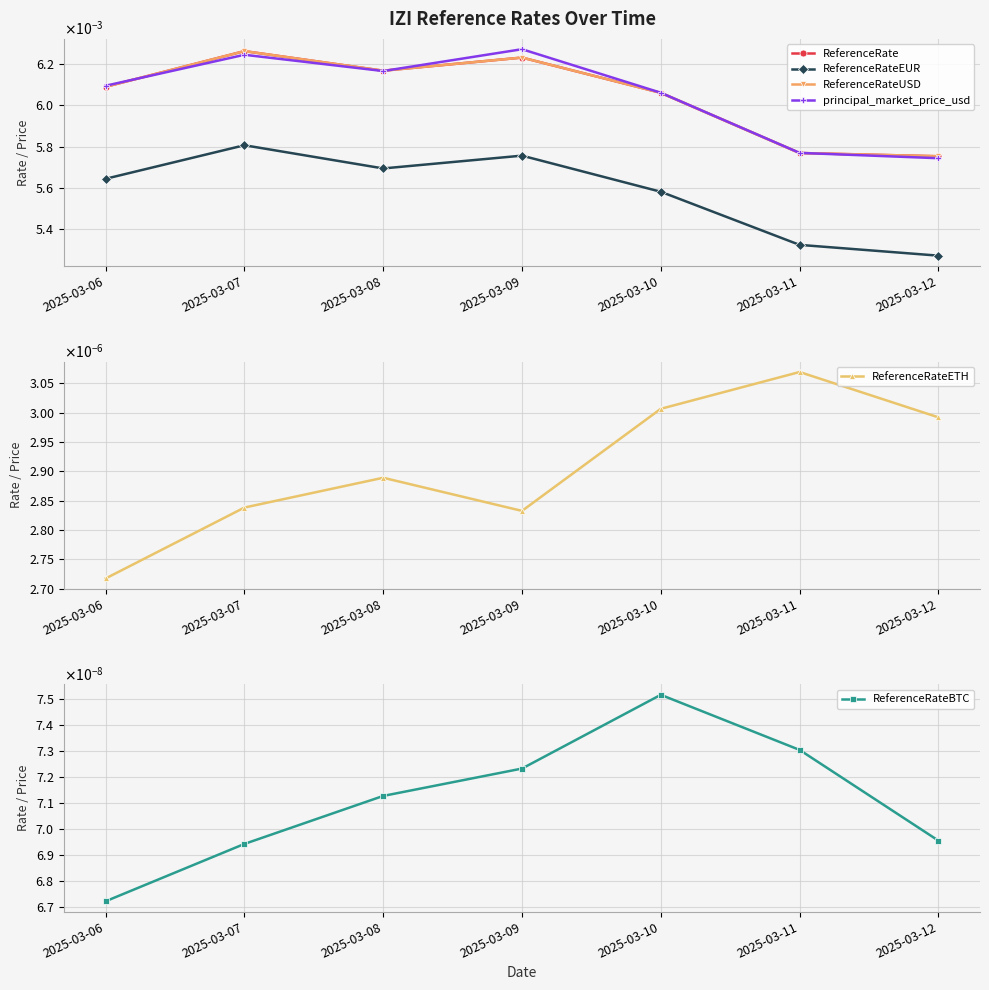

Which series has the largest range (max minus min)?

ReferenceRateEUR